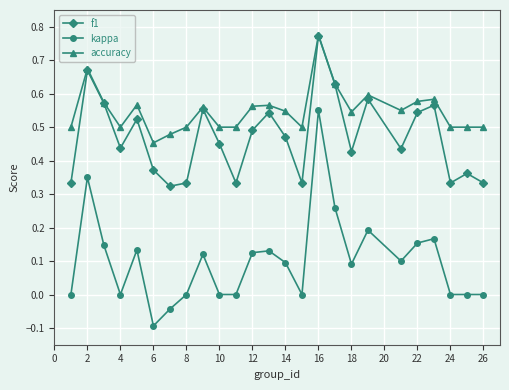

Which series has the largest total across all categories?

accuracy